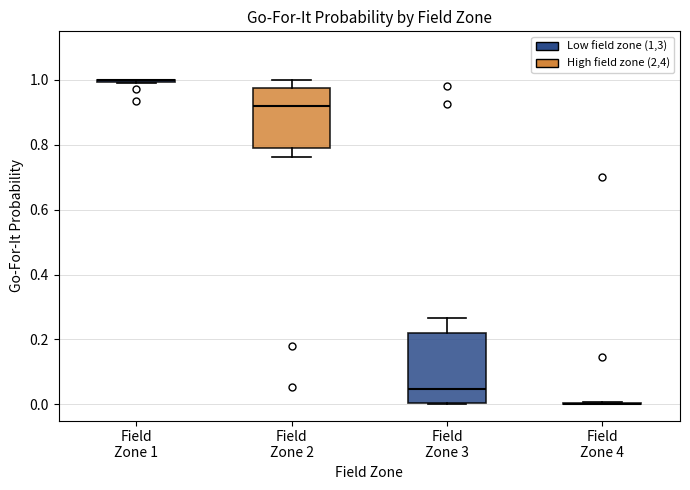

Which box is the tallest, from its lower edge to its upper edge?

Field Zone 3